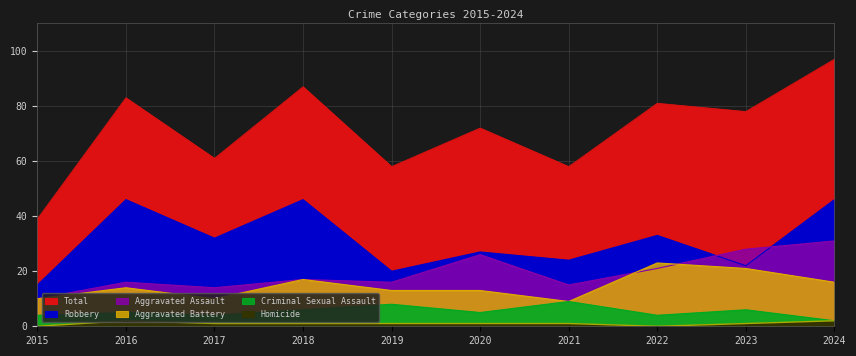

How many lines are shown in the chart?

6